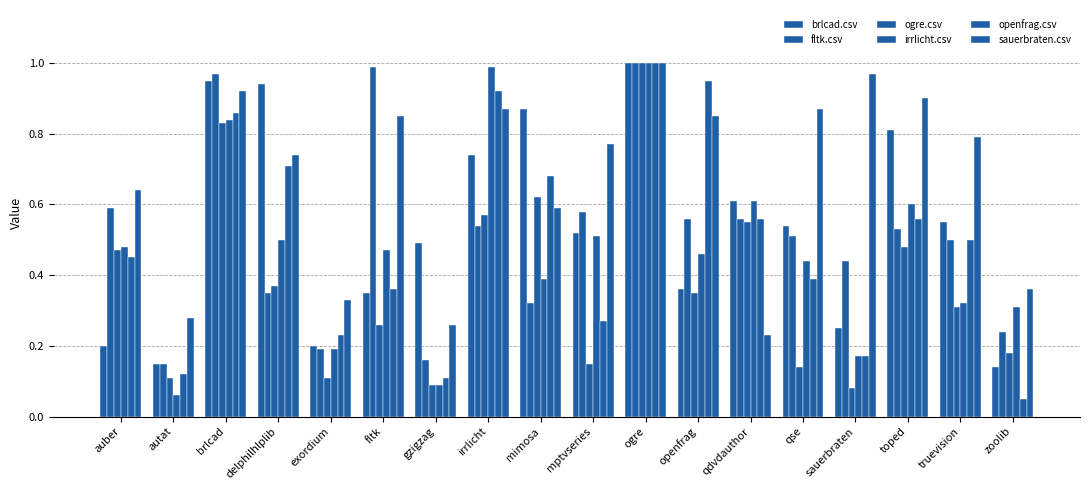

What position from the right is delphilhlplib?

15